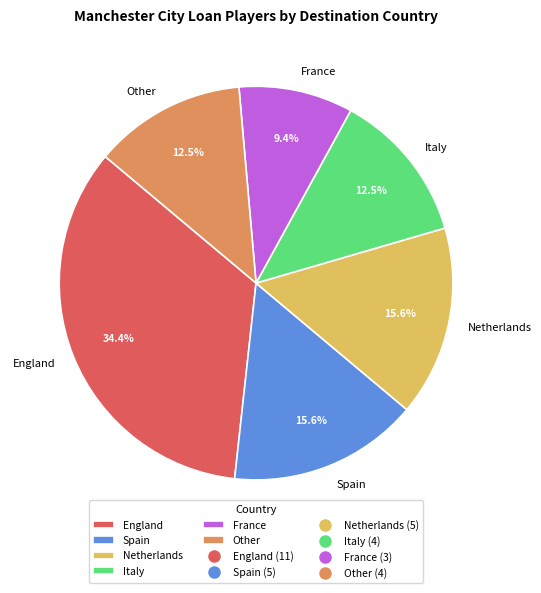

Does Netherlands represent more than half of the total?

No